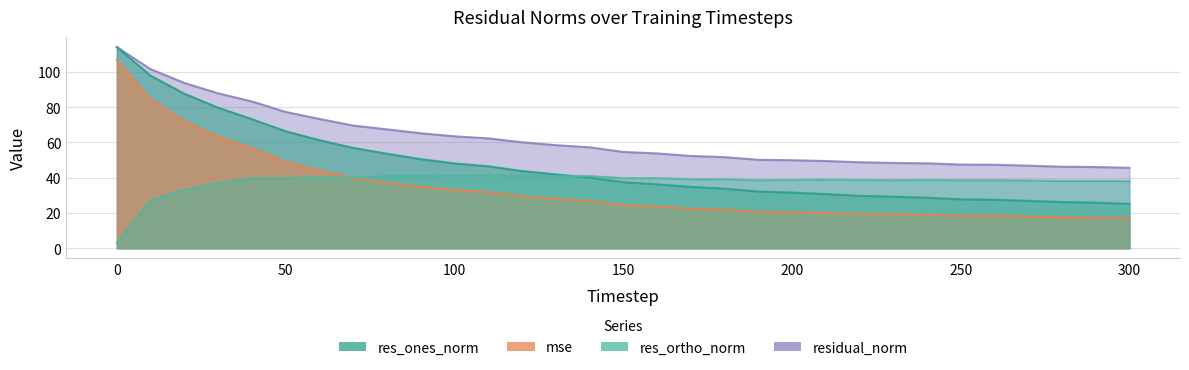

Which series has the largest total across all categories?

residual_norm